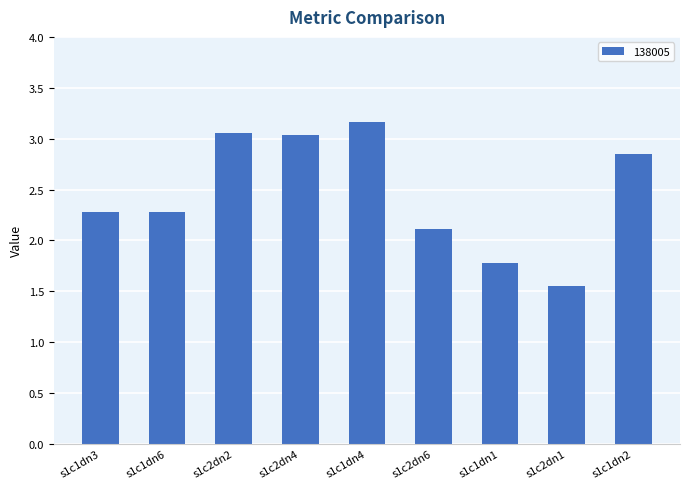

At which label does the data first exceed 2?

s1c1dn3